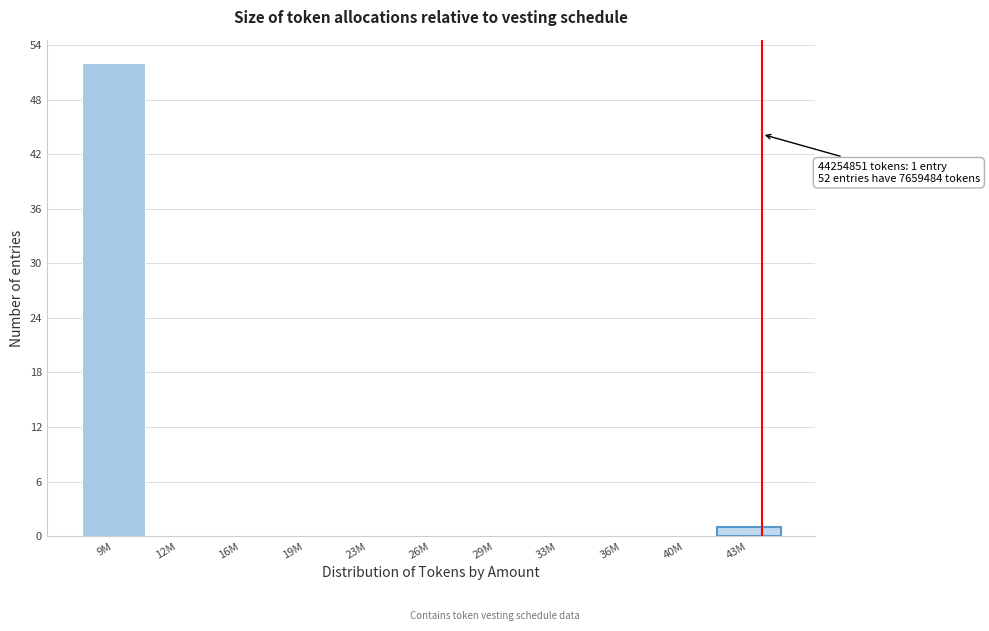

Reading right to left, list all the values displayed in this chart.

43M=1	40M=0	36M=0	33M=0	29M=0	26M=0	23M=0	19M=0	16M=0	12M=0	9M=52